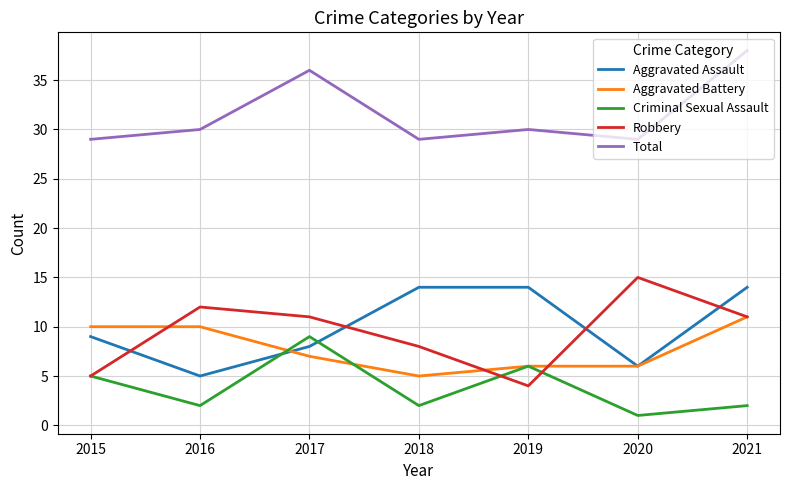

Count the Criminal Sexual Assault values in the range 2 to 6.

5